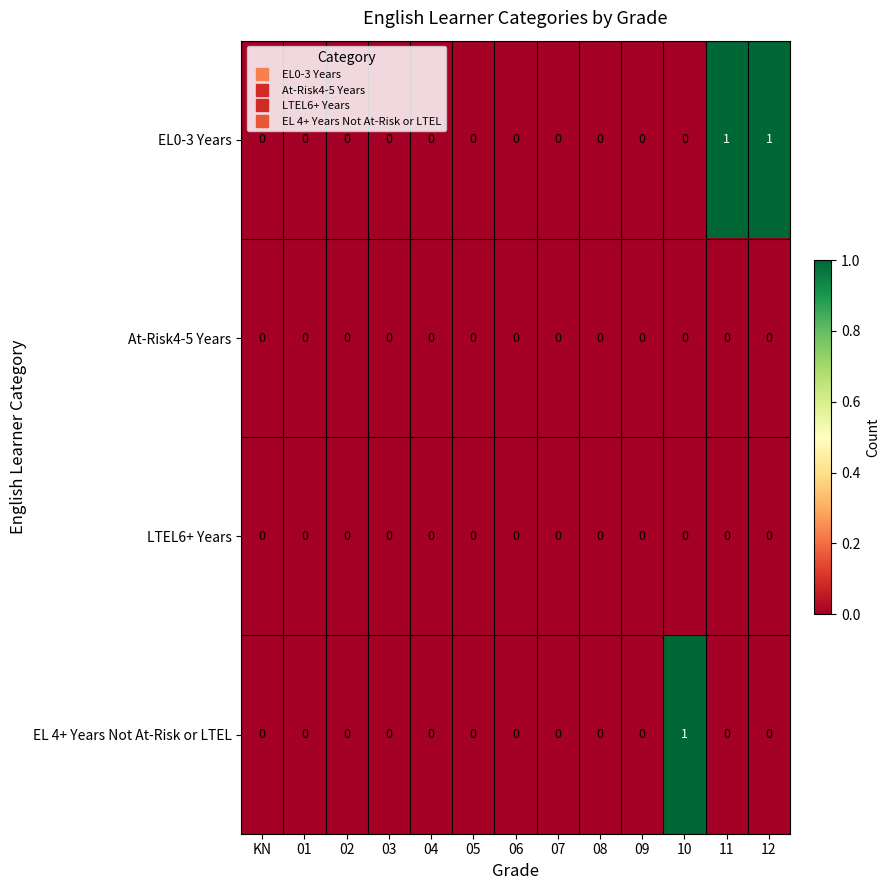

Between 09 and 10, which series saw the biggest shift?

EL 4+ Years Not At-Risk or LTEL